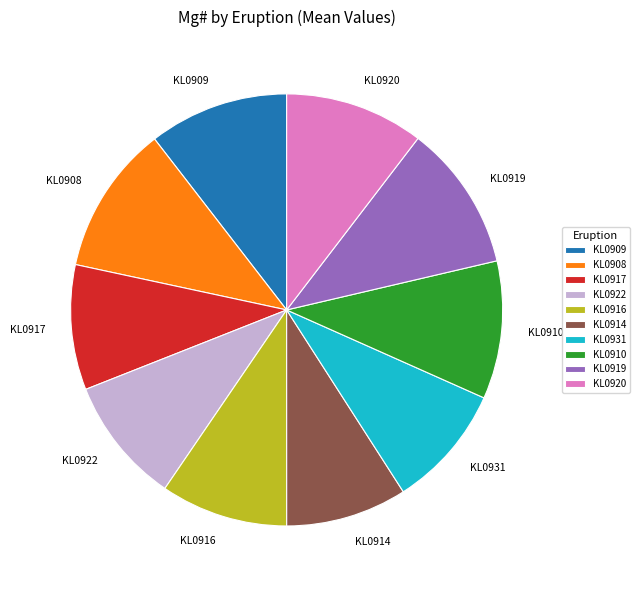

Is KL0922 the majority of the pie?

No